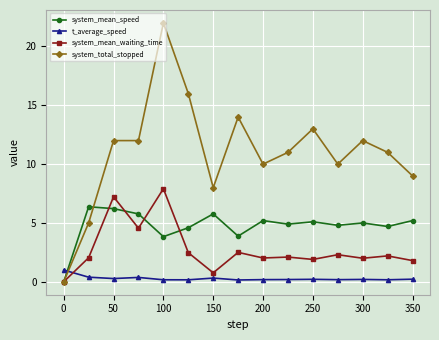

Is this an area chart (filled region under the line)?

No